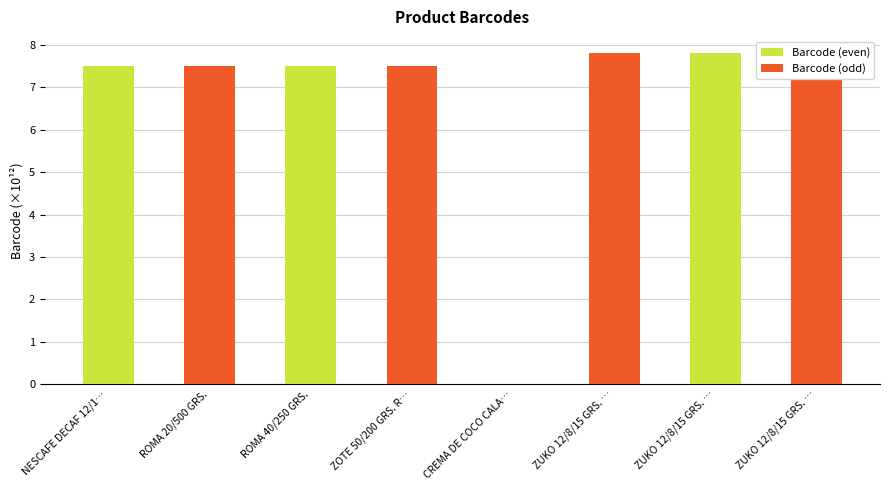

Which series has the widest spread of values?

Barcode (even)